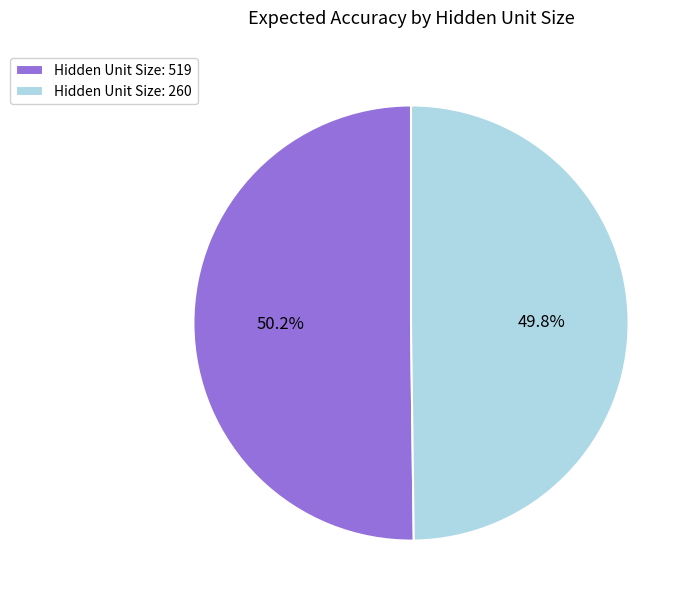

Is the sum of Hidden Unit Size: 519 and Hidden Unit Size: 260 greater than half?

Yes